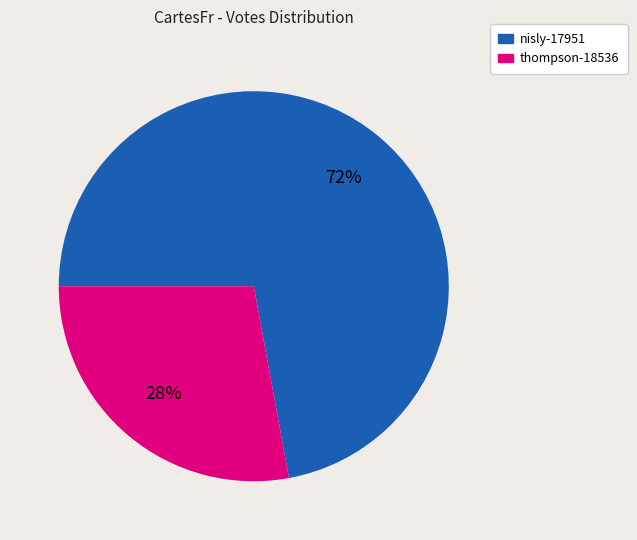

Which category has the smallest portion of the pie?

thompson-18536